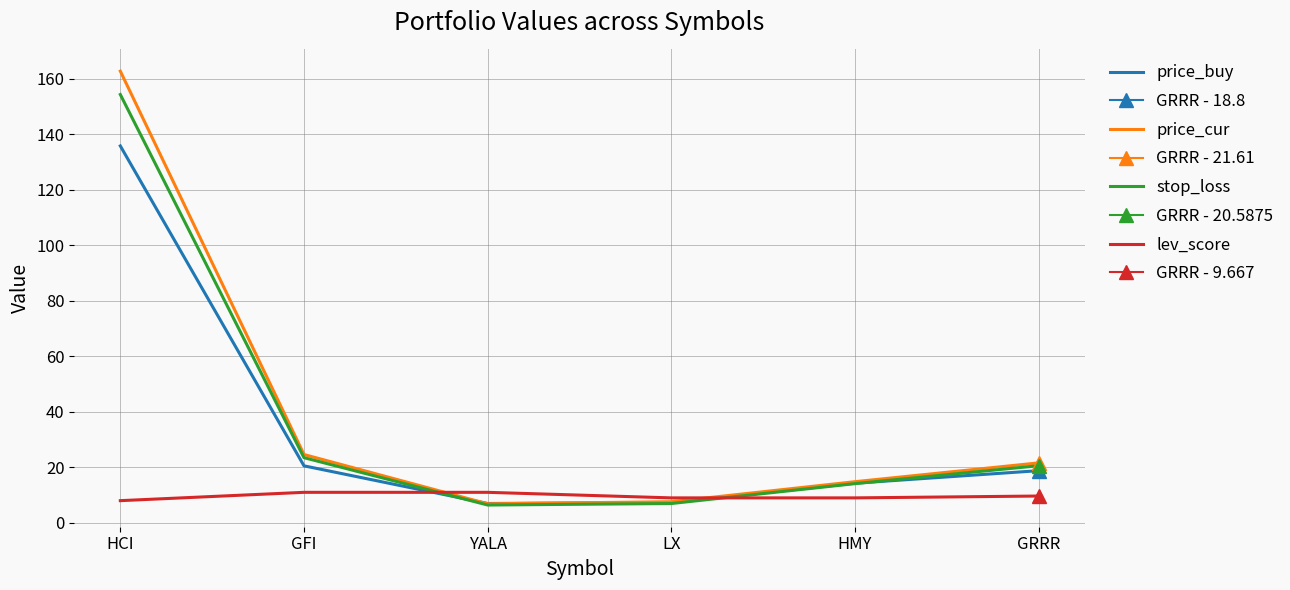

Where do price_buy and price_cur first cross each other?

GFI and YALA